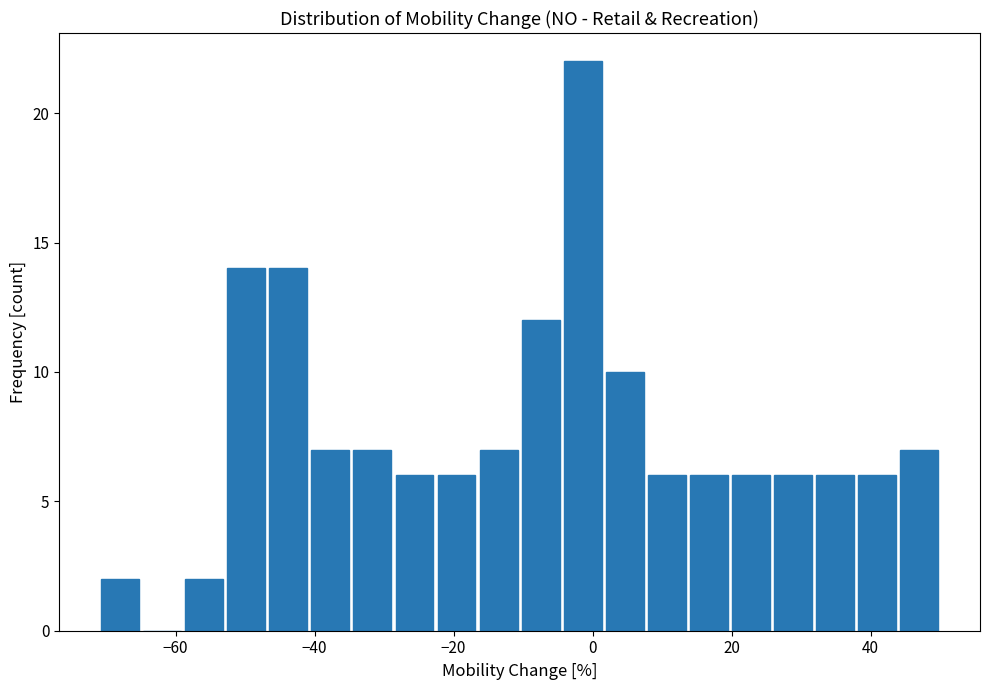

Read against the x-axis, roughly where is the centre of the tallest bar?

-2